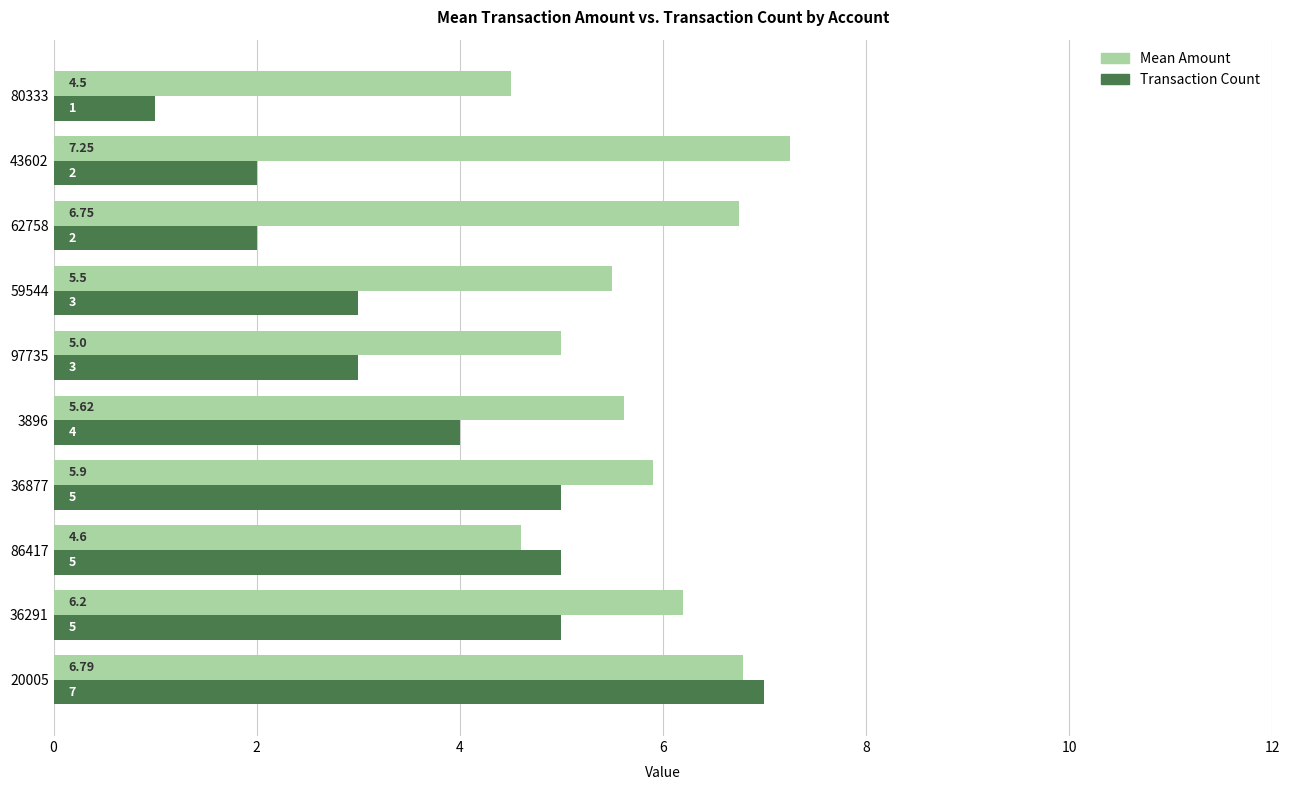

Rank the series by their maximum value, from highest to lowest.

Mean Amount, Transaction Count